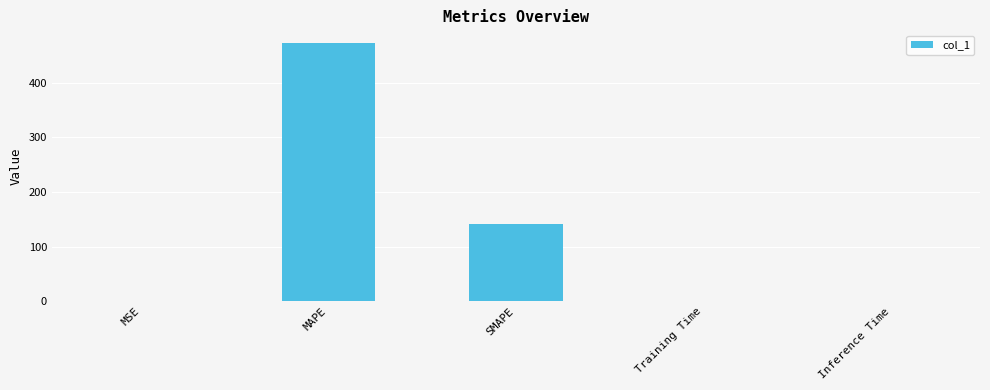

What is the difference between the values at Inference Time and SMAPE?

140.5